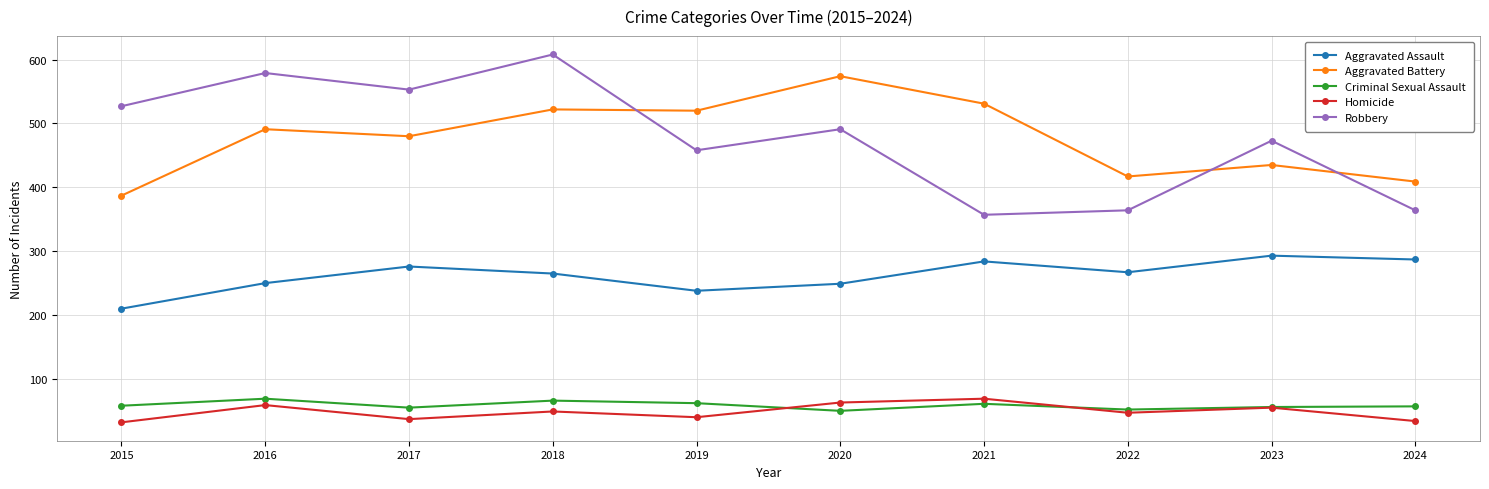

Which series has the widest spread of values?

Robbery